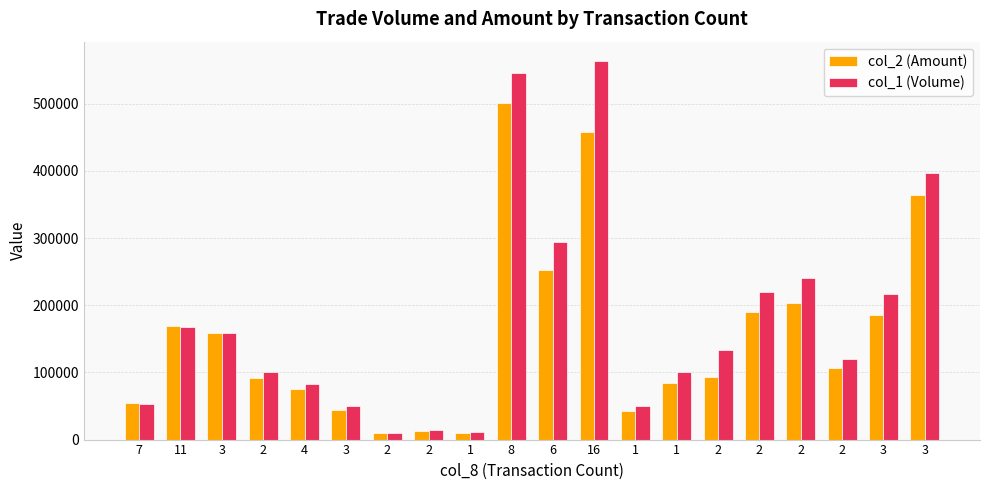

What are all the series names shown in the legend?

col_2 (Amount), col_1 (Volume)